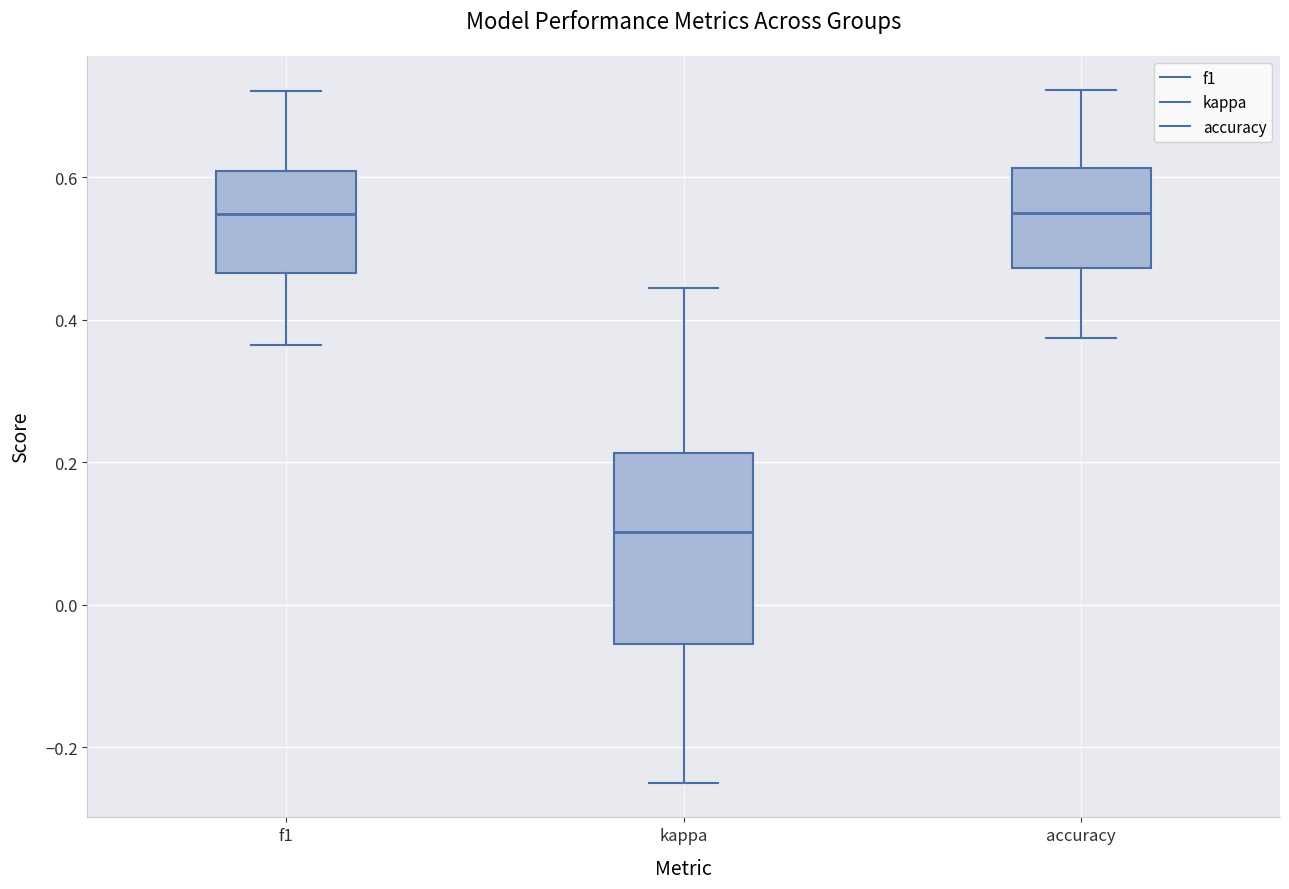

Reading left to right, read every box against the y-axis: the position of its median line, the range the box covers, and the ends of its whiskers. The values are not printed on the chart, so give them approximately, as read against the axis.

f1: median 0.54, box 0.46 to 0.60, whiskers 0.36 to 0.72
kappa: median 0.10, box -0.06 to 0.22, whiskers -0.24 to 0.44
accuracy: median 0.56, box 0.48 to 0.62, whiskers 0.38 to 0.72